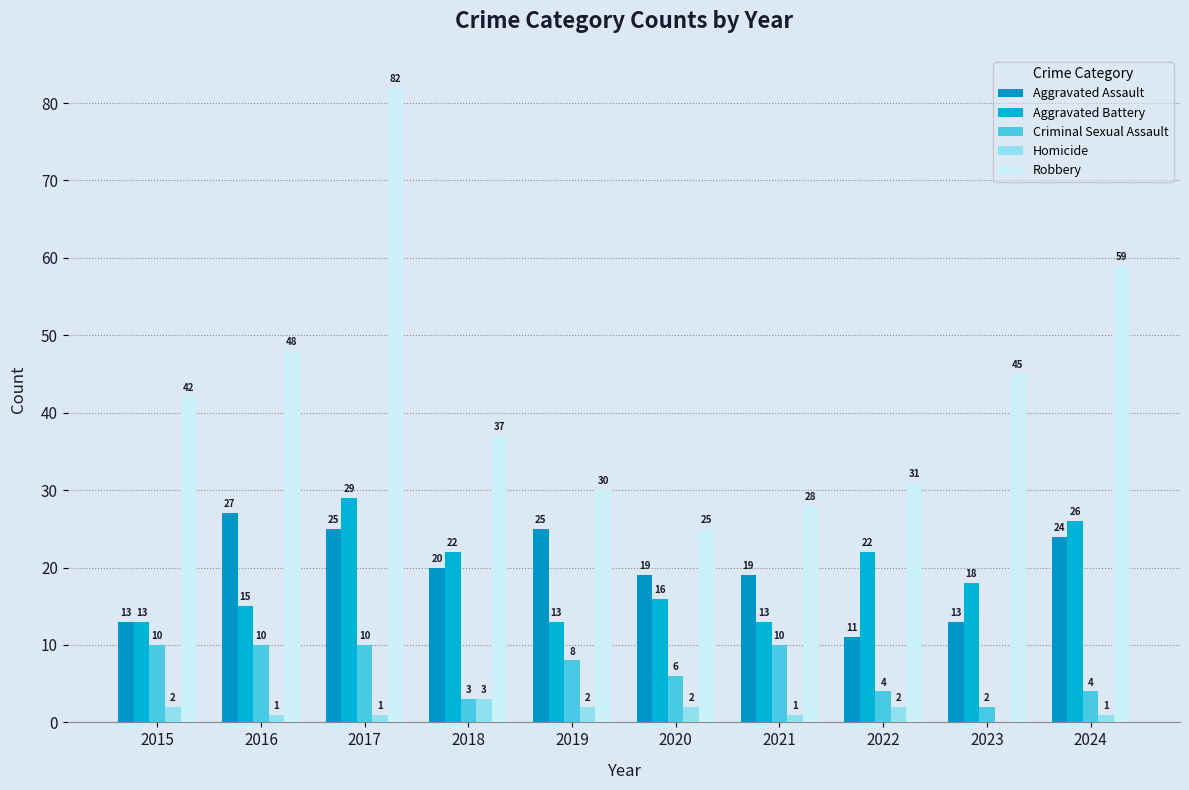

Reading right to left, what are all the values shown in this chart?

Aggravated Assault: 2024=24	2023=13	2022=11	2021=19	2020=19	2019=25	2018=20	2017=25	2016=27	2015=13
Aggravated Battery: 2024=26	2023=18	2022=22	2021=13	2020=16	2019=13	2018=22	2017=29	2016=15	2015=13
Criminal Sexual Assault: 2024=4	2023=2	2022=4	2021=10	2020=6	2019=8	2018=3	2017=10	2016=10	2015=10
Homicide: 2024=1	2023=0	2022=2	2021=1	2020=2	2019=2	2018=3	2017=1	2016=1	2015=2
Robbery: 2024=59	2023=45	2022=31	2021=28	2020=25	2019=30	2018=37	2017=82	2016=48	2015=42